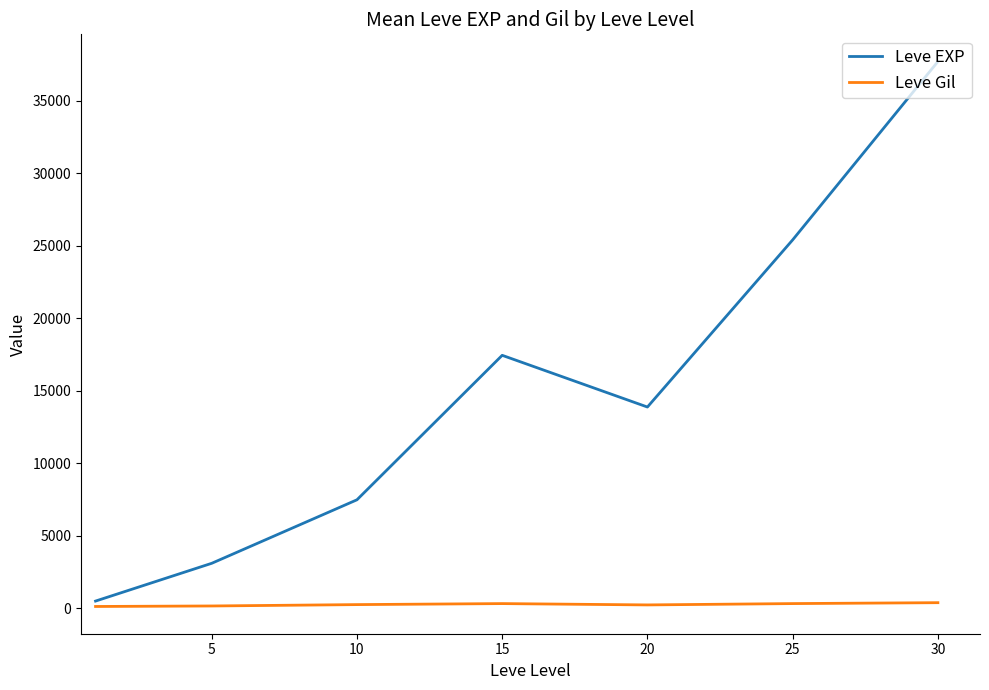

Is this an area chart (filled region under the line)?

No